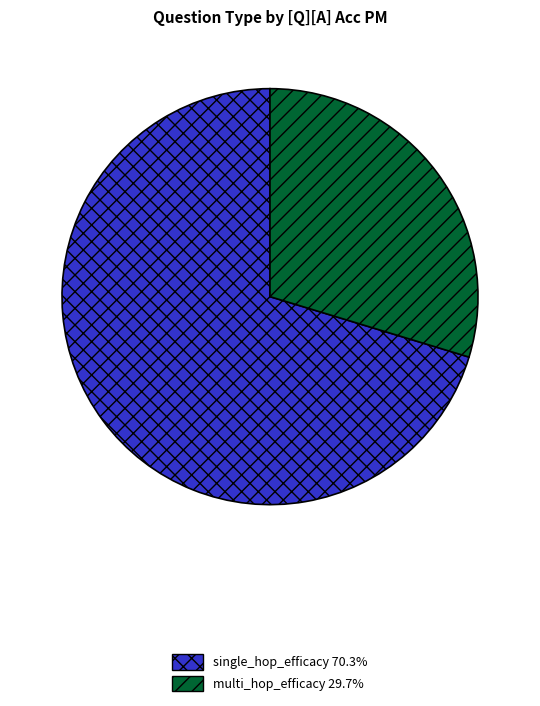

Which has a higher value, multi_hop_efficacy or single_hop_efficacy?

single_hop_efficacy